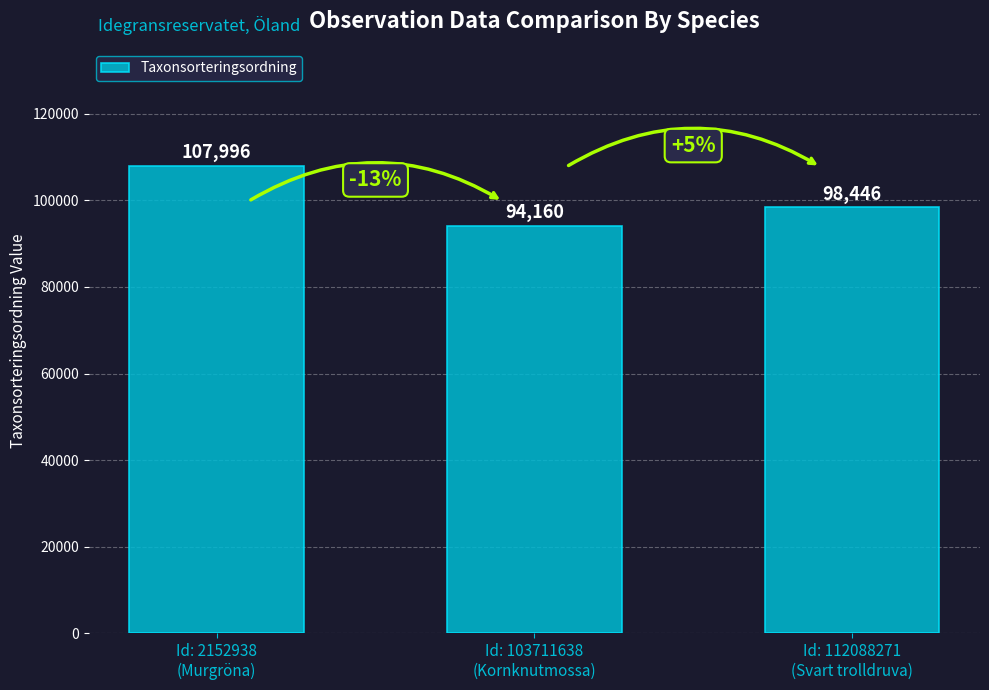

Reading left to right, list all the values displayed in this chart.

Id: 2152938
(Murgröna)=107996	Id: 103711638
(Kornknutmossa)=94160	Id: 112088271
(Svart trolldruva)=98446